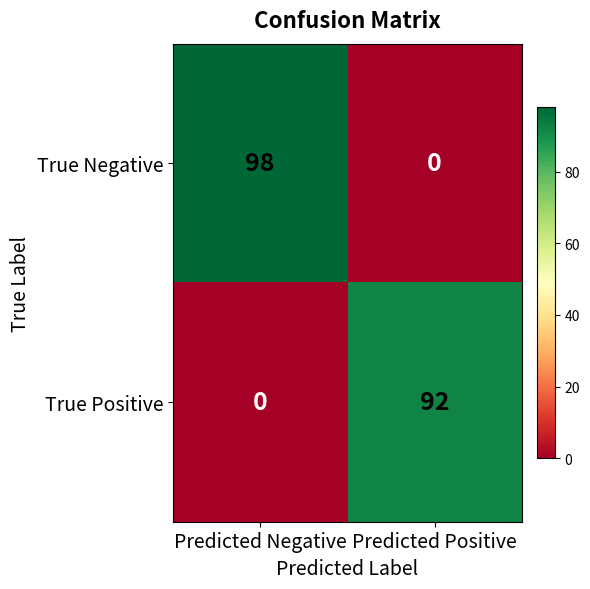

How many values in the True Positive series are below 92?

1